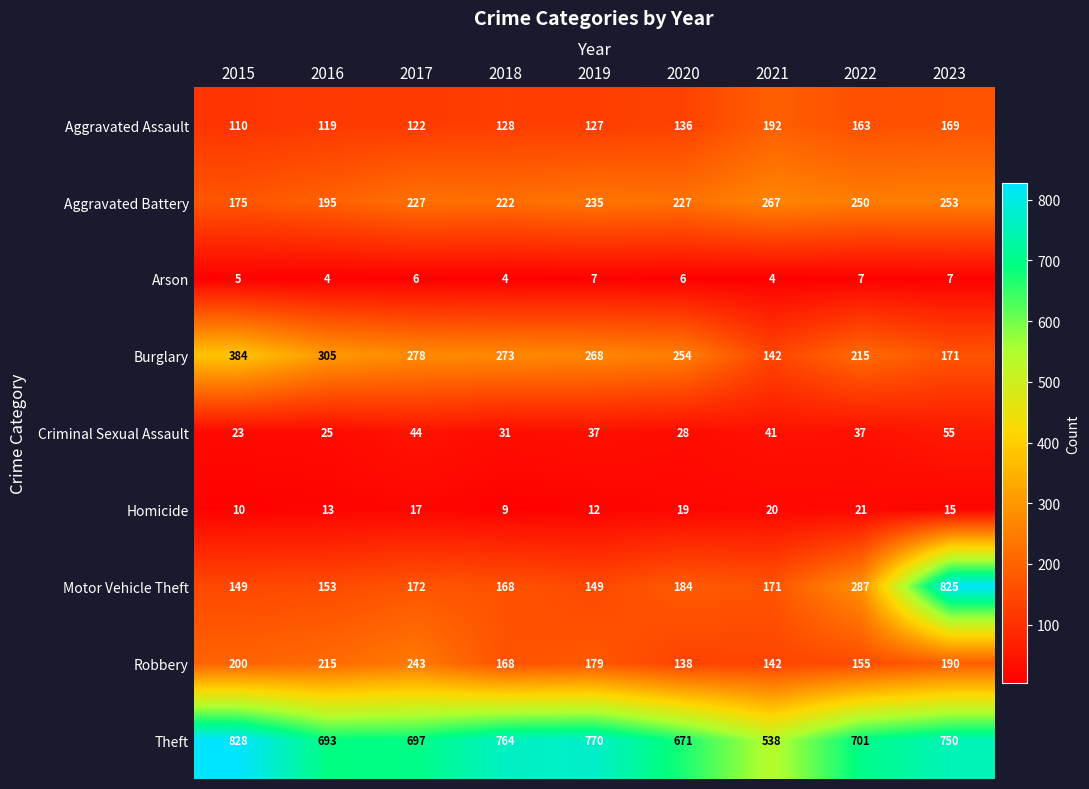

Rank the series by their maximum value, from lowest to highest.

Arson, Homicide, Criminal Sexual Assault, Aggravated Assault, Robbery, Aggravated Battery, Burglary, Motor Vehicle Theft, Theft